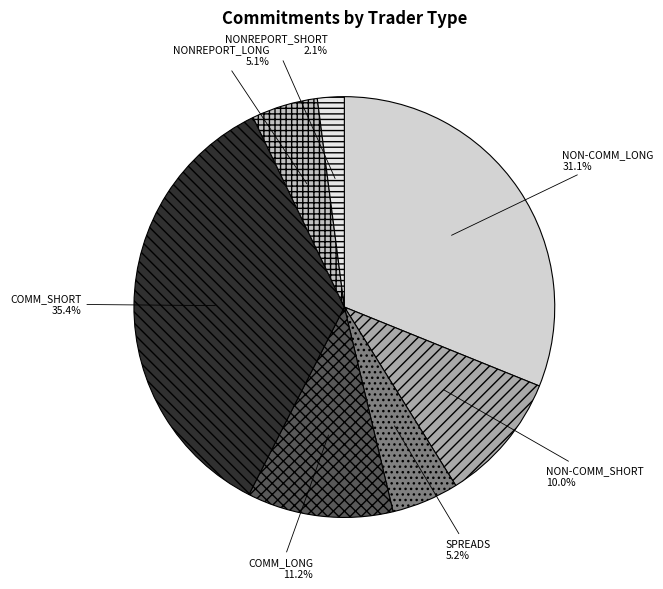

Does COMM_LONG represent more than half of the total?

No